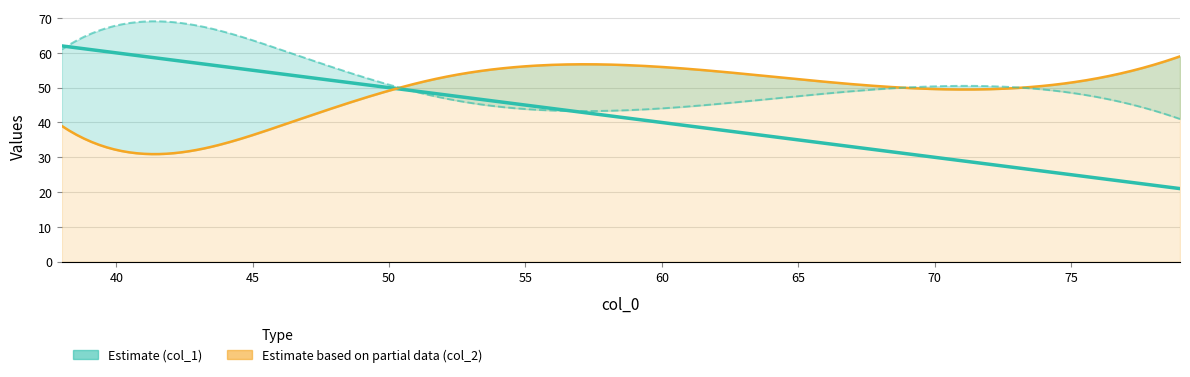

Which series has the largest range (max minus min)?

col_1